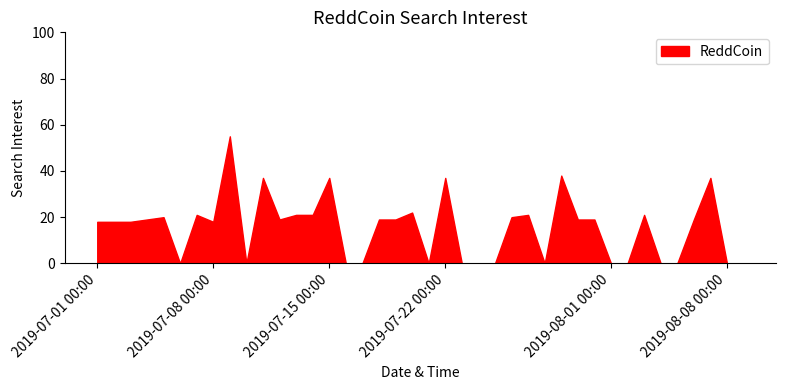

True or false: there are more than 2 points higher than both neighbors.

True